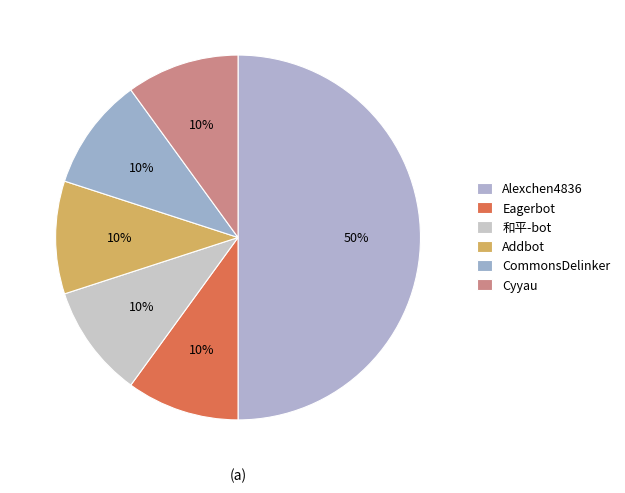

How many segments does this pie chart have?

6